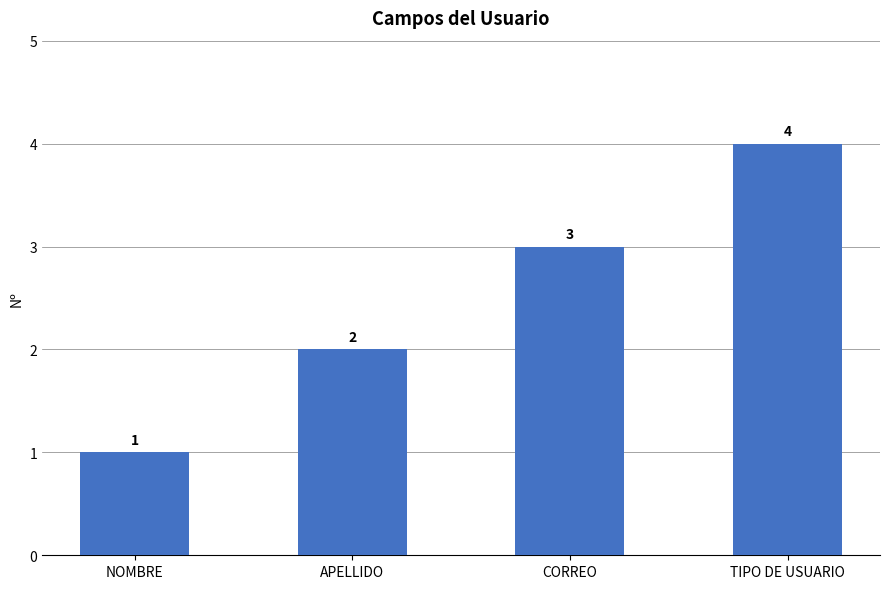

Where is the data nearest to the value 2?

APELLIDO